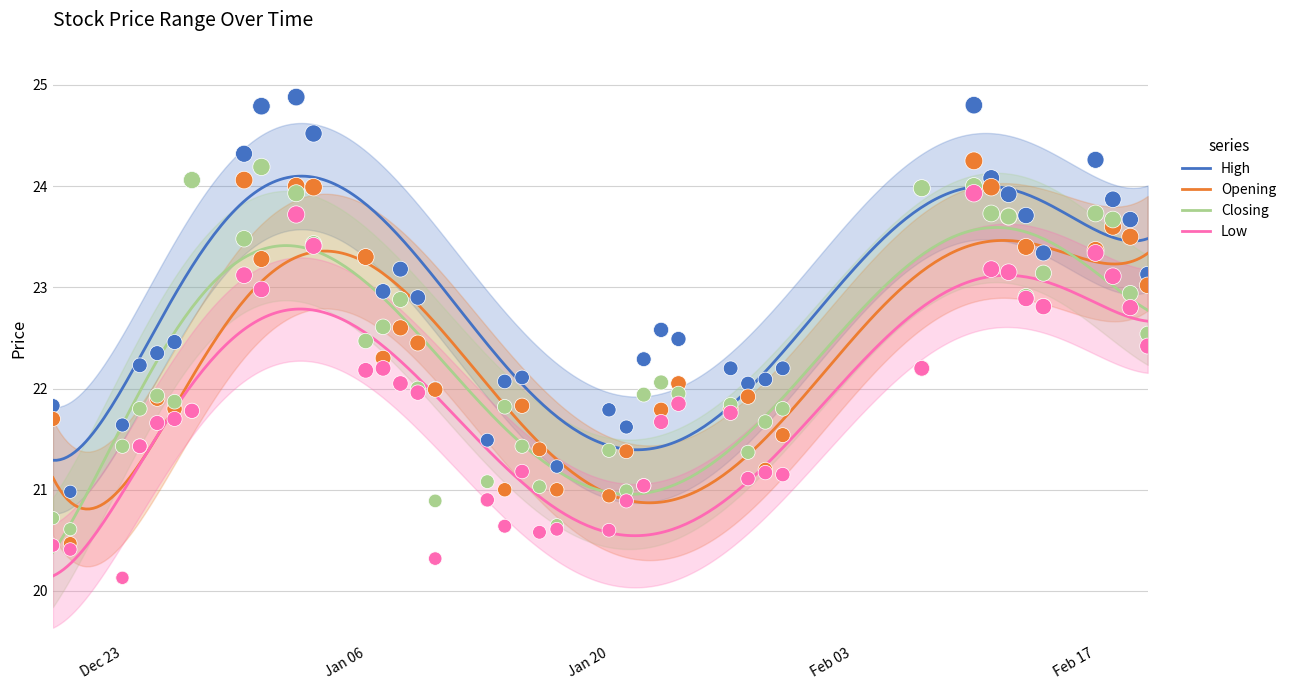

What is the maximum value for High?

24.1